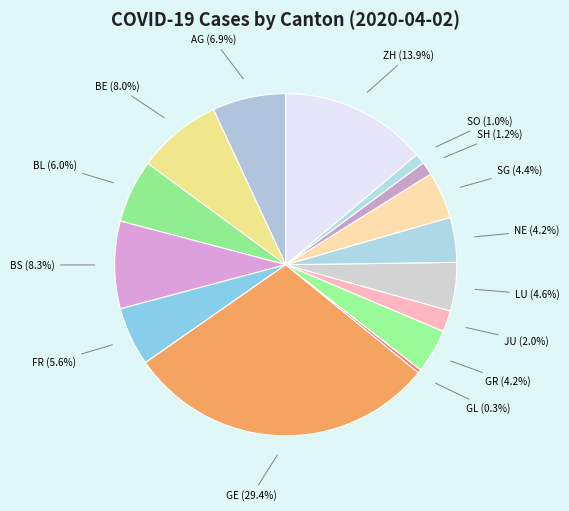

Approximately how many times larger is the value at JU compared to AG?

0.3